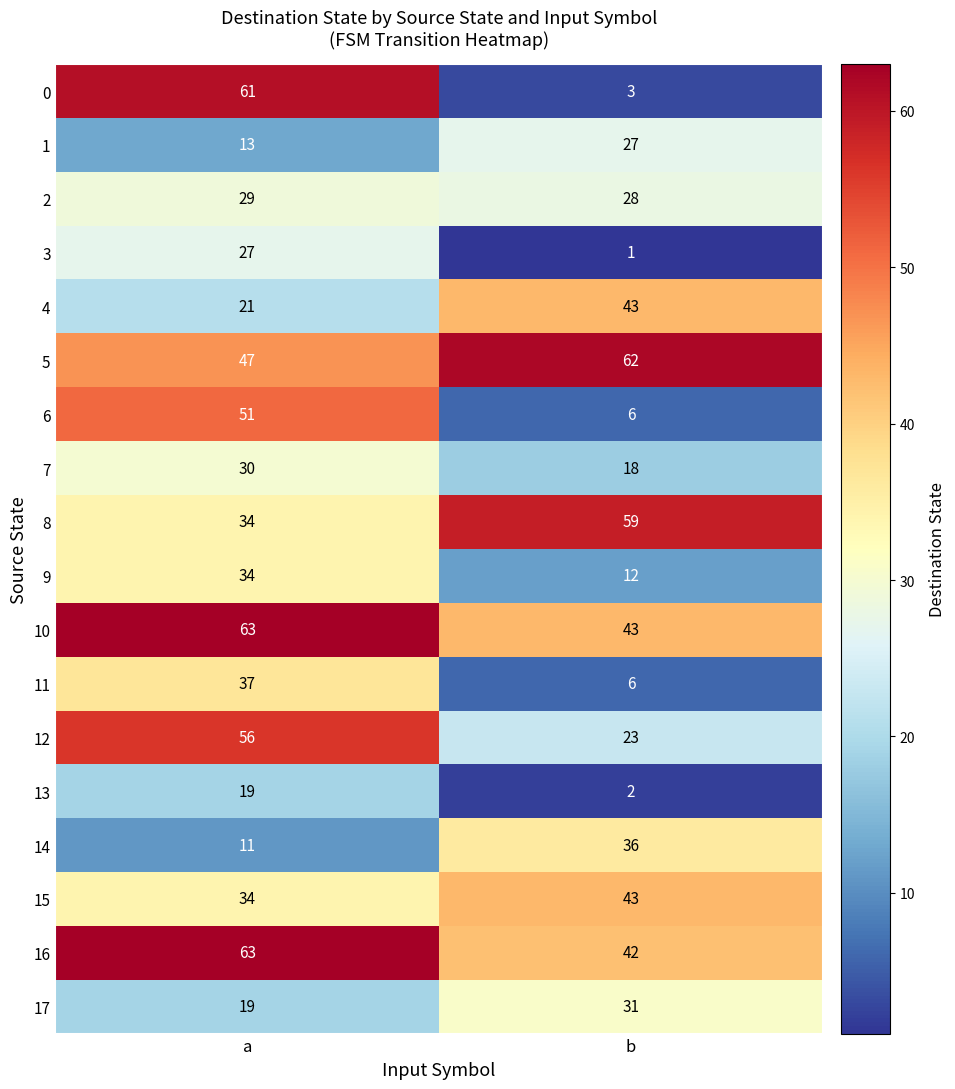

Rank the categories by 9 value from highest to lowest.

a, b